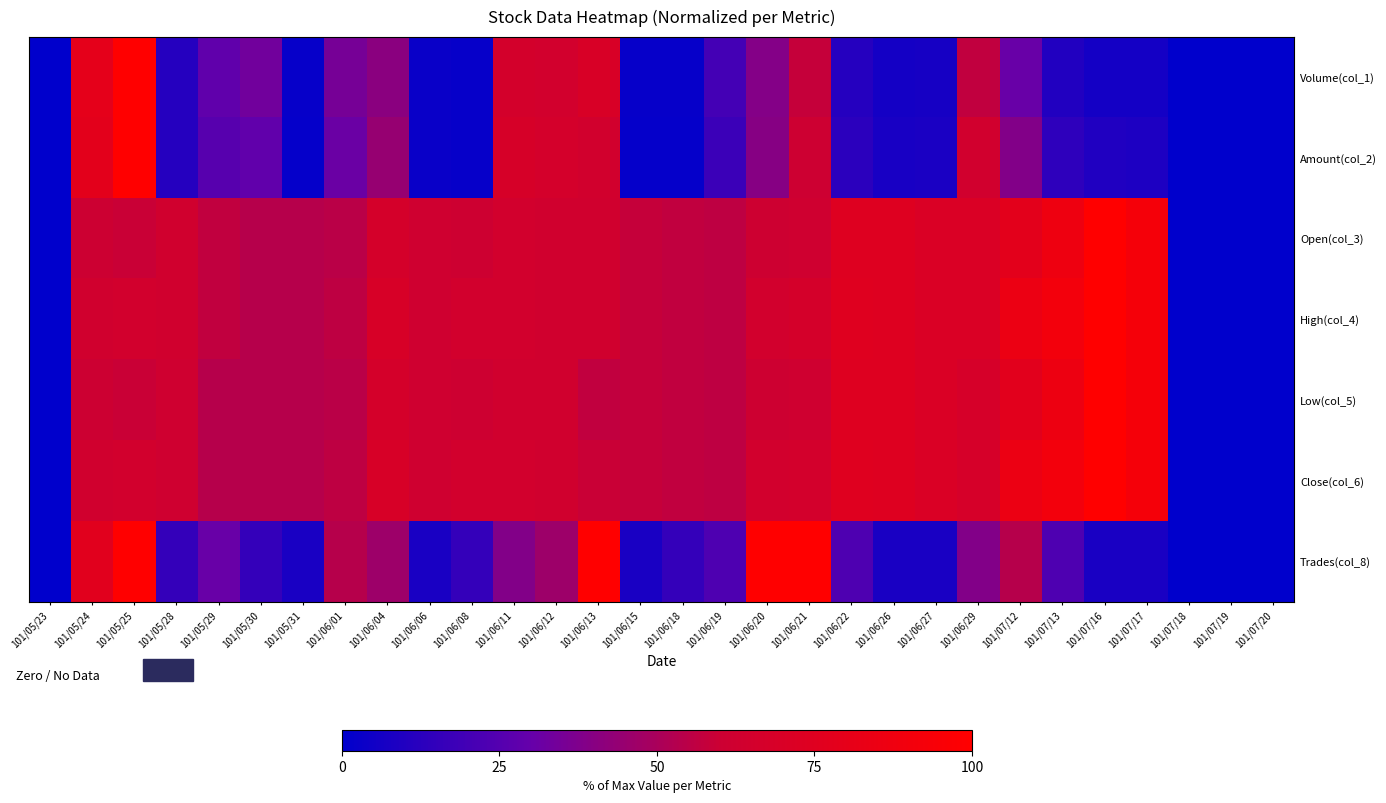

Which series changed the most between 101/05/28 and 101/07/19?

Open(col_3)